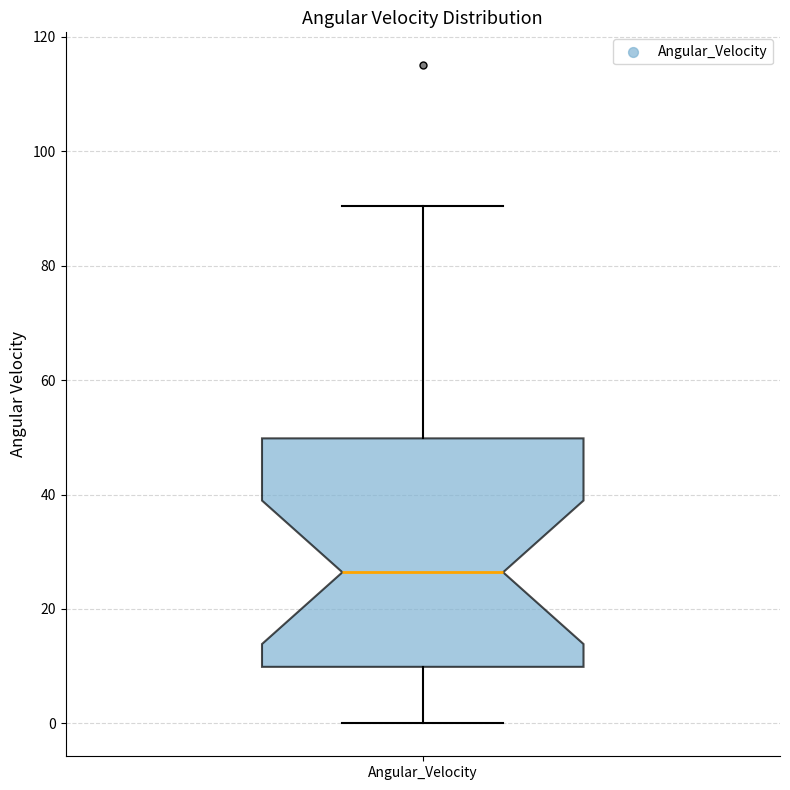

Where does the median line of the box for Angular_Velocity sit on the y-axis? The values are not printed on the chart, so give them approximately, as read against the axis.

26